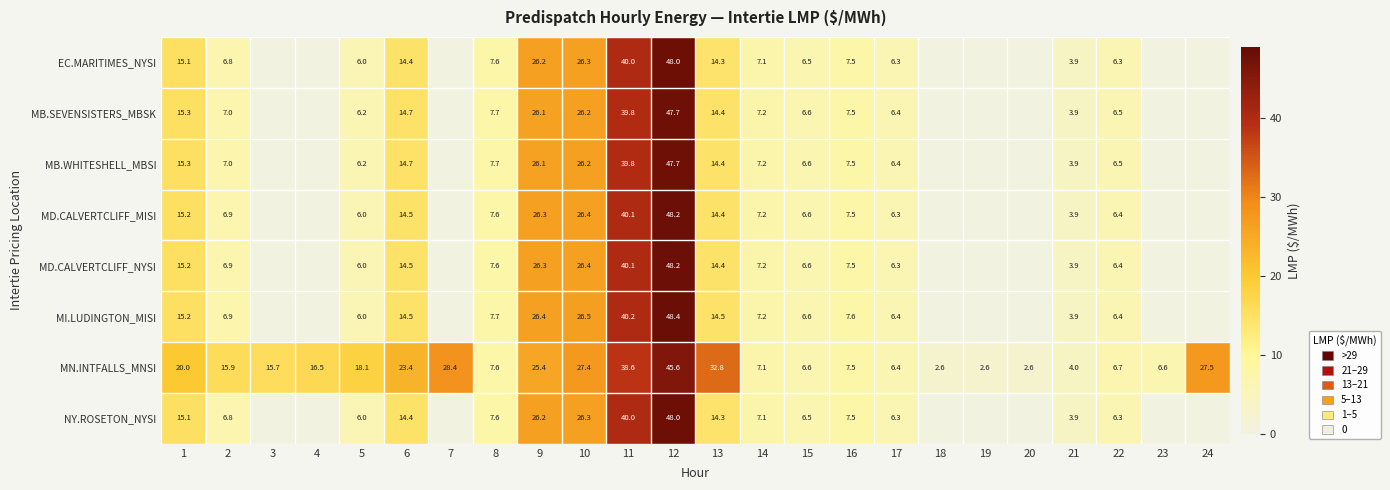

What is the spread (max minus min) of values at 6?

9.0